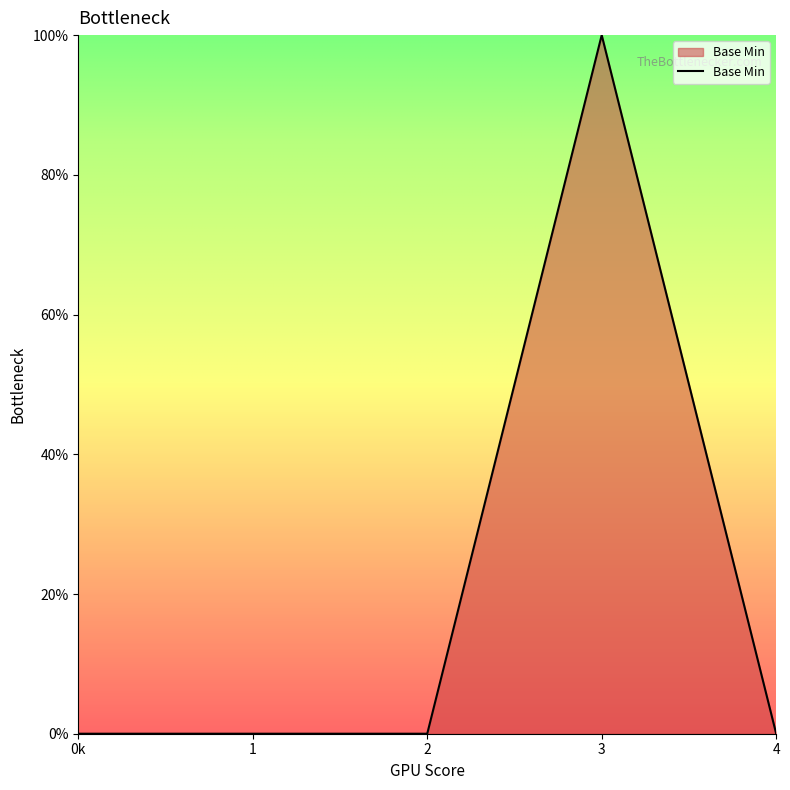

How many points are higher than both their immediate neighbors (excluding endpoints)?

1